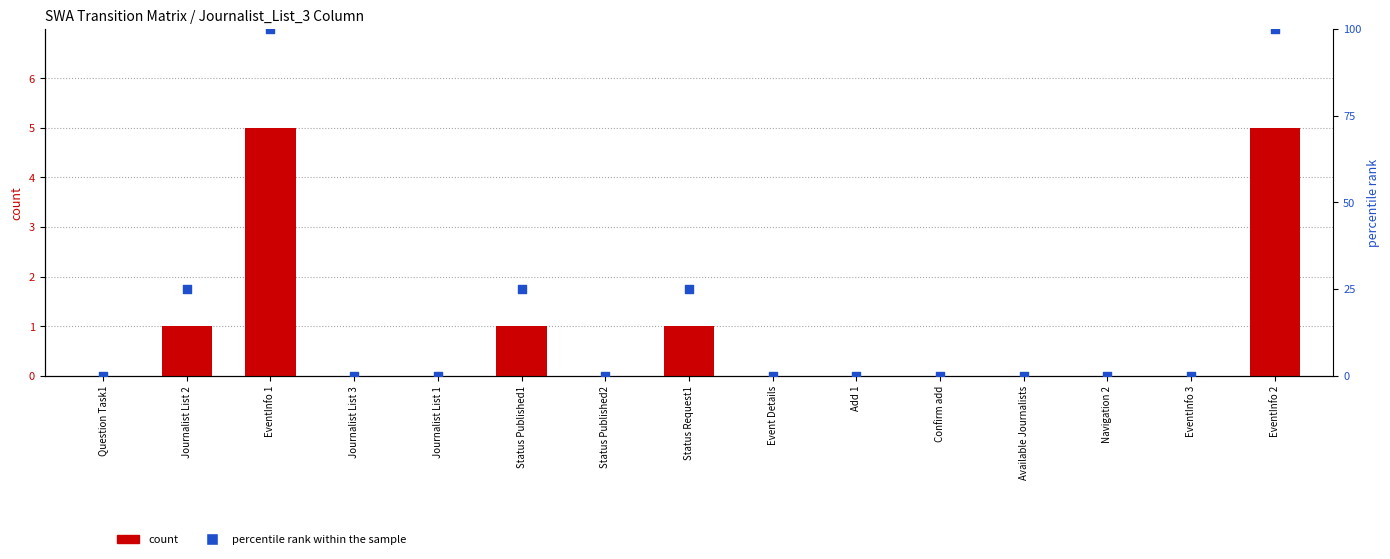

Which series contains the lowest Y value?

count